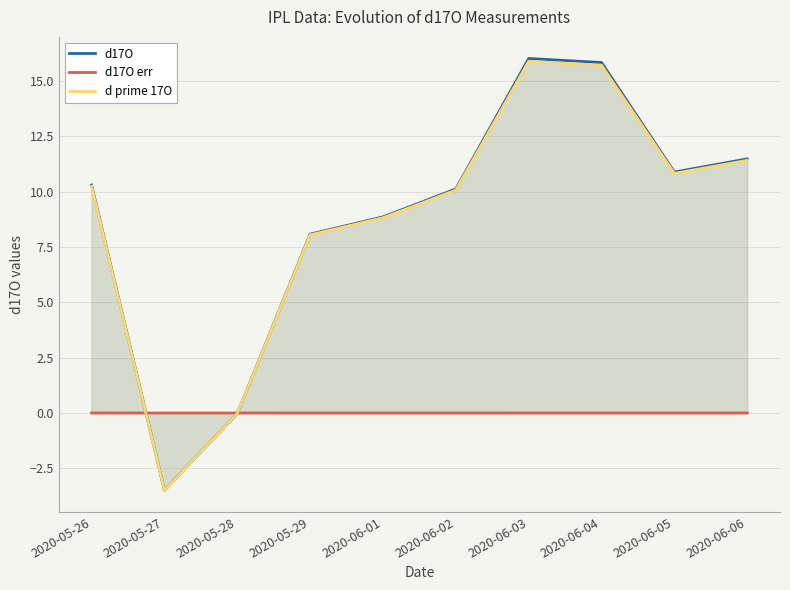

Count the number of data series in this chart.

3